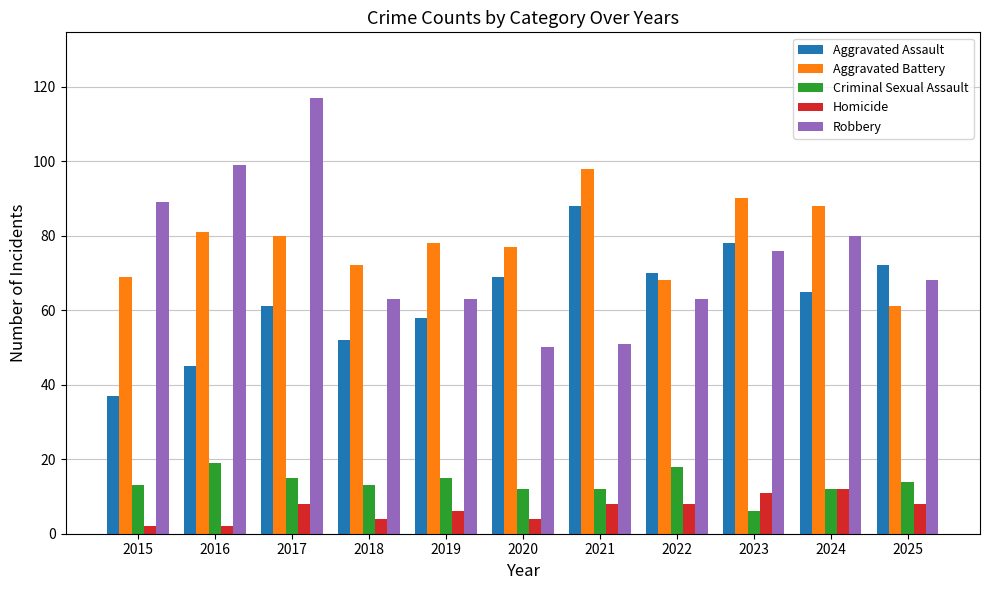

Which series has the largest range (max minus min)?

Robbery